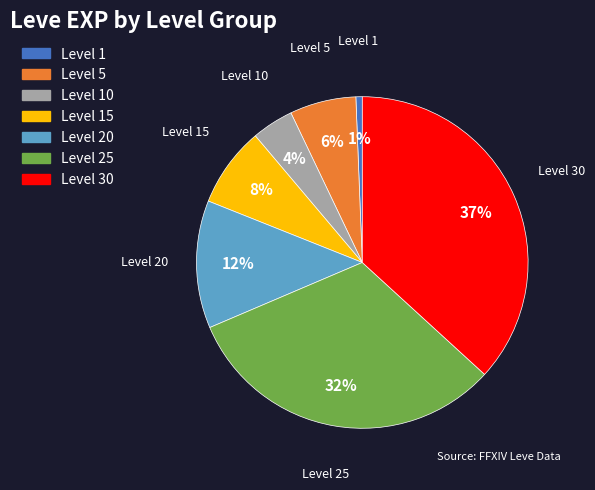

What is the smallest slice in the pie chart?

Level 1